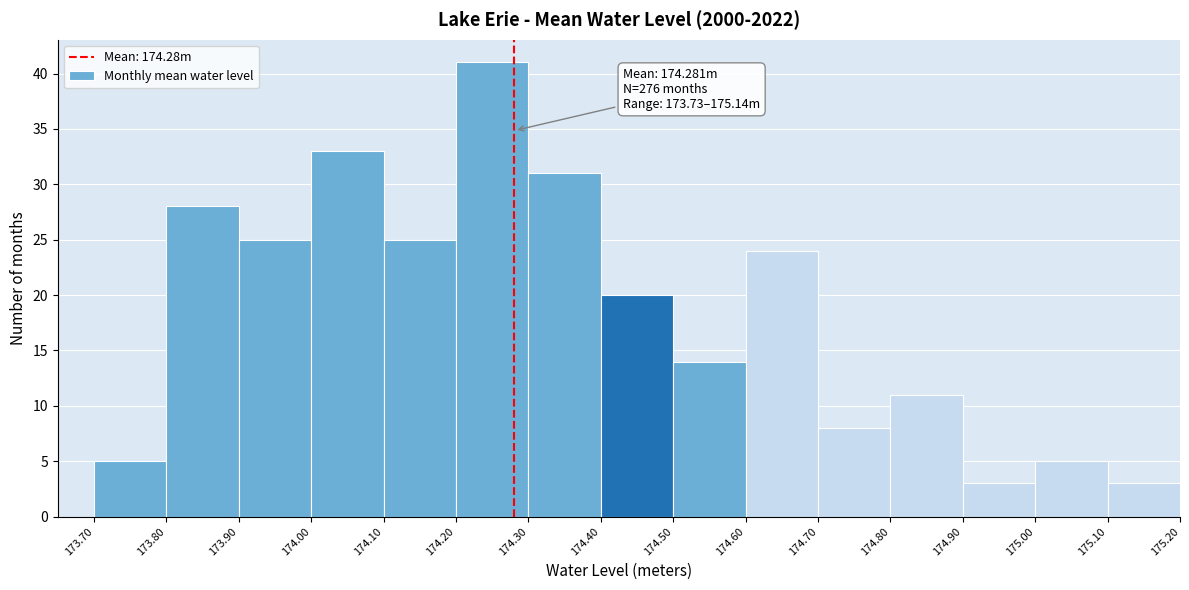

Which range on the x-axis has the tallest bar?

174.20 to 174.30